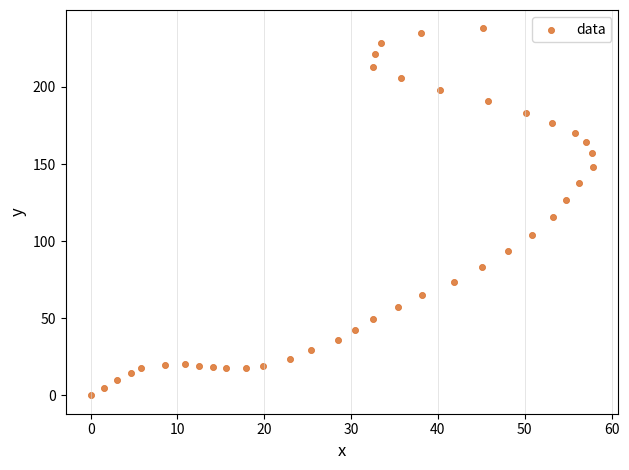

What is the range of Y values (max minus min)?

238.0